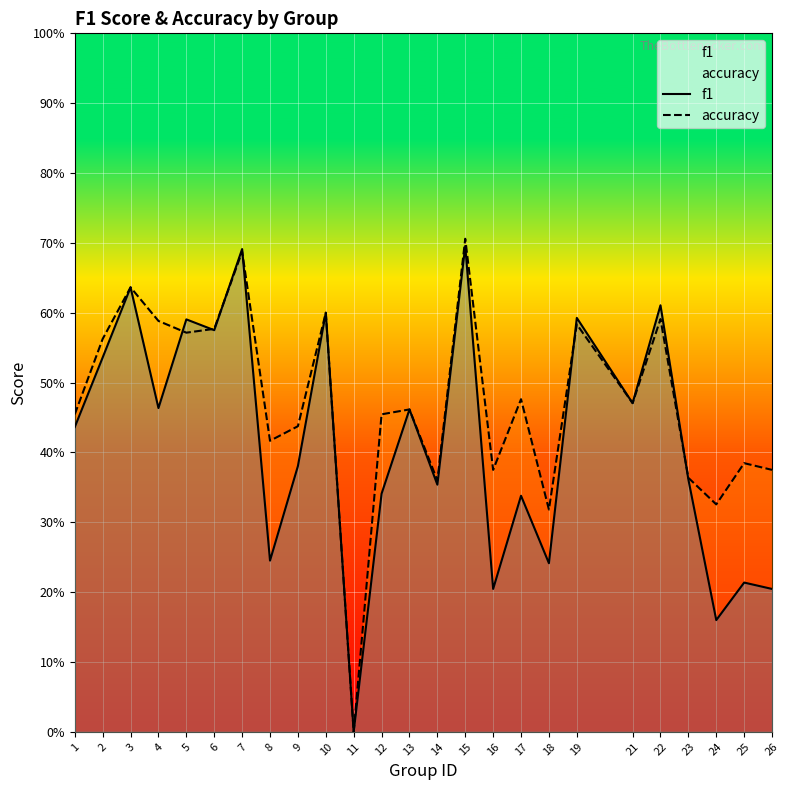

Reading left to right, what are all the values shown in this chart?

f1: 1=0.4	2=0.5	3=0.6	4=0.5	5=0.6	6=0.6	7=0.7	8=0.2	9=0.4	10=0.6	11=0.0	12=0.3	13=0.5	14=0.4	15=0.7	16=0.2	17=0.3	18=0.2	19=0.6	21=0.5	22=0.6	23=0.4	24=0.2	25=0.2	26=0.2
accuracy: 1=0.5	2=0.6	3=0.6	4=0.6	5=0.6	6=0.6	7=0.7	8=0.4	9=0.4	10=0.6	11=0.0	12=0.5	13=0.5	14=0.4	15=0.7	16=0.4	17=0.5	18=0.3	19=0.6	21=0.5	22=0.6	23=0.4	24=0.3	25=0.4	26=0.4